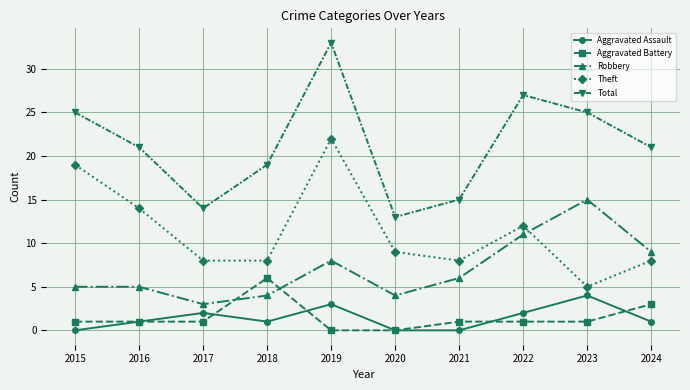

Does the chart have visible grid lines?

Yes